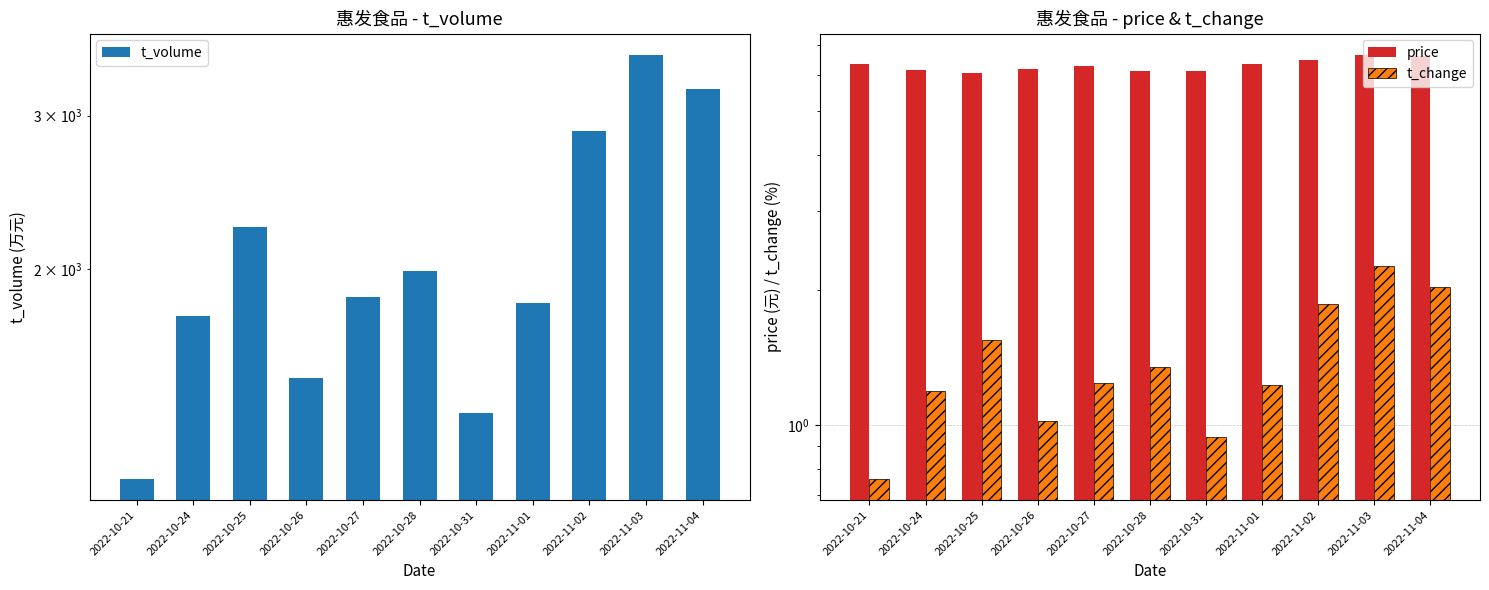

The value of t_change at 2022-11-04 is 1.2. True or false?

False